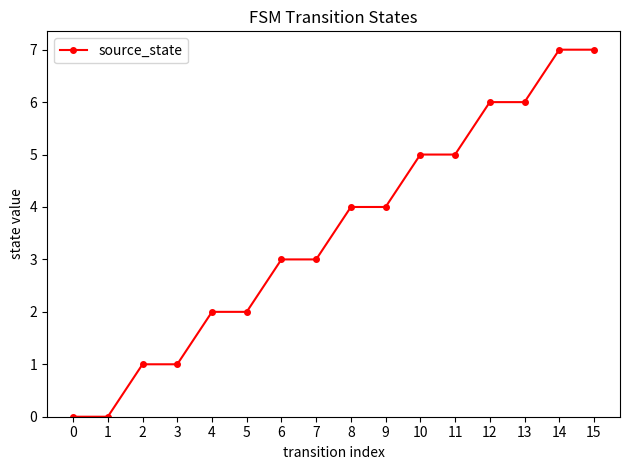

Read the value at 2.

1